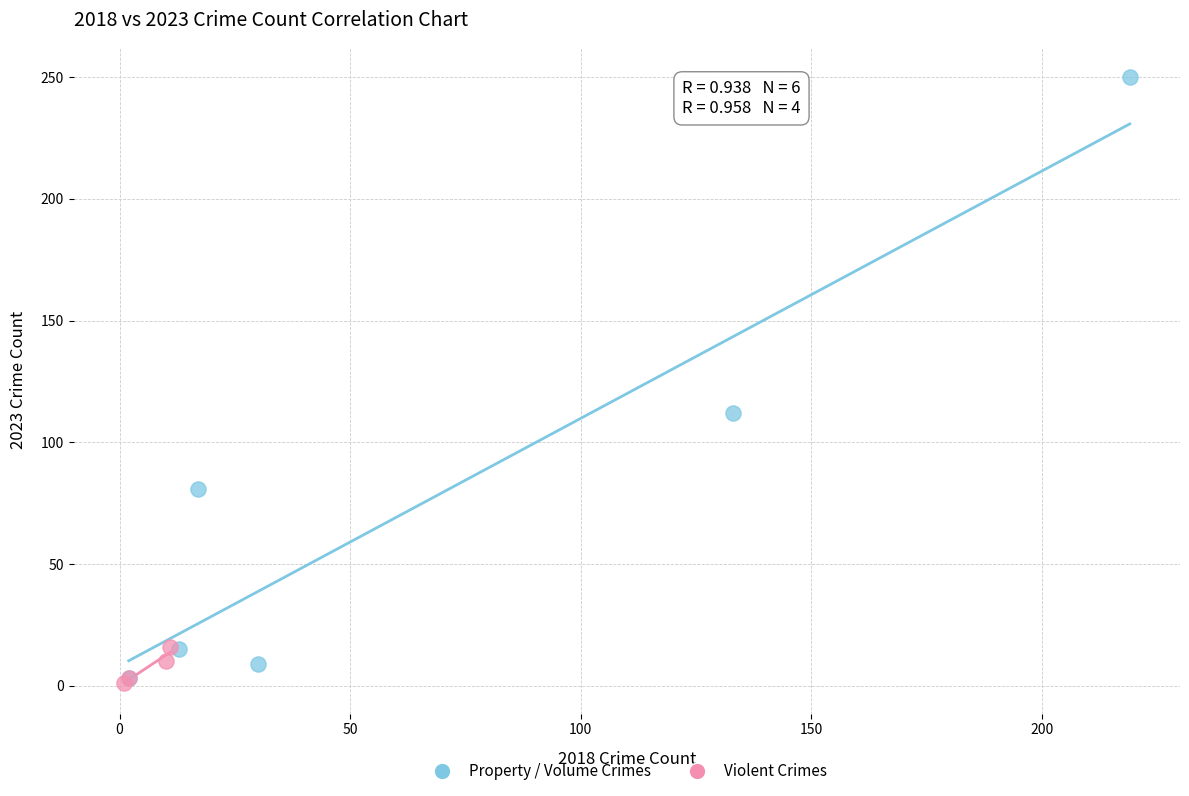

Which series contains the highest Y value?

Property / Volume Crimes